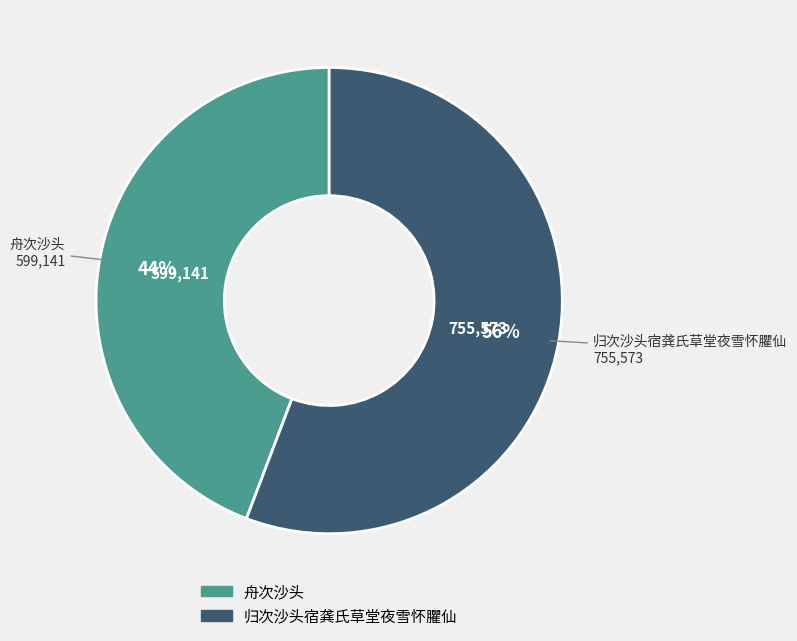

Do 舟次沙头 and 归次沙头宿龚氏草堂夜雪怀臞仙 together represent more than half of the pie?

Yes